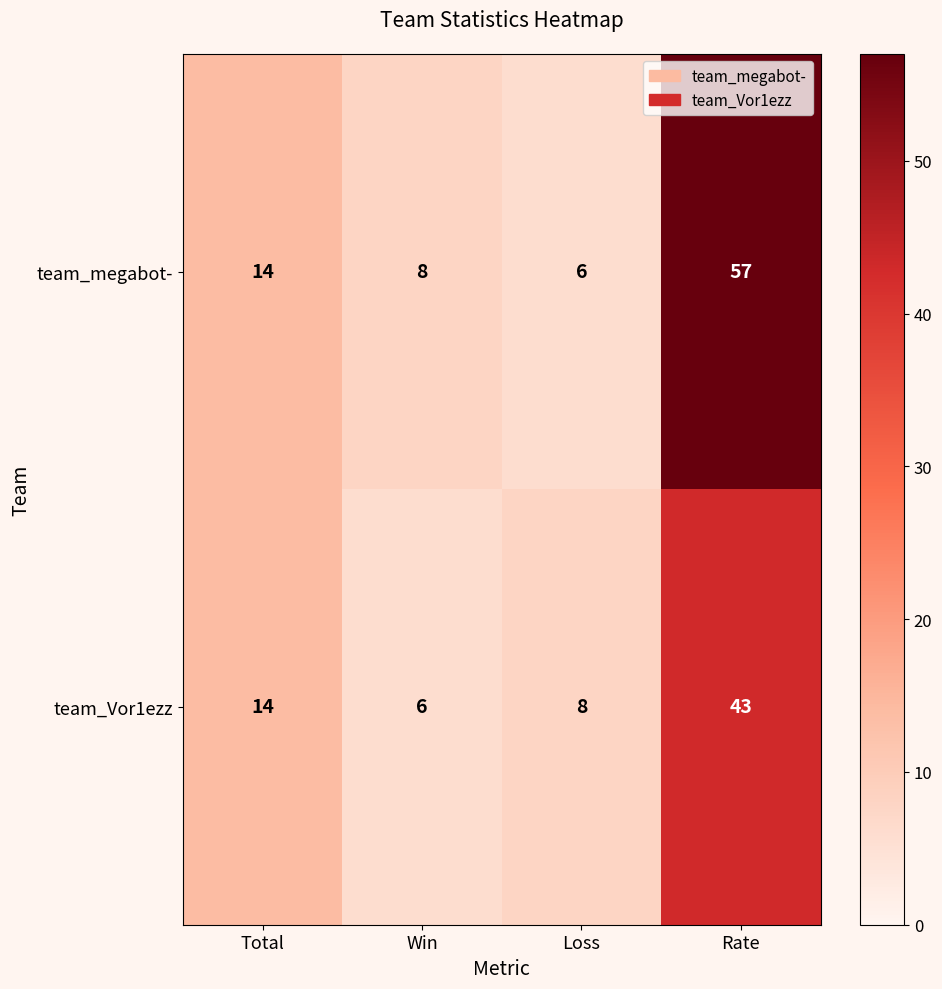

At which category is the sum across all series the highest?

Rate